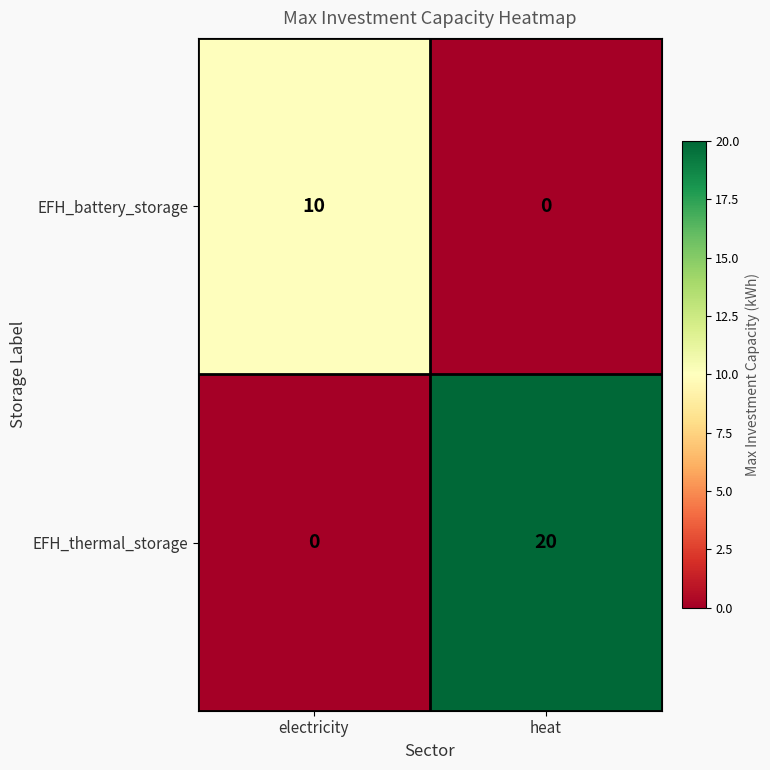

What is the sum of the EFH_thermal_storage values at heat and electricity?

20